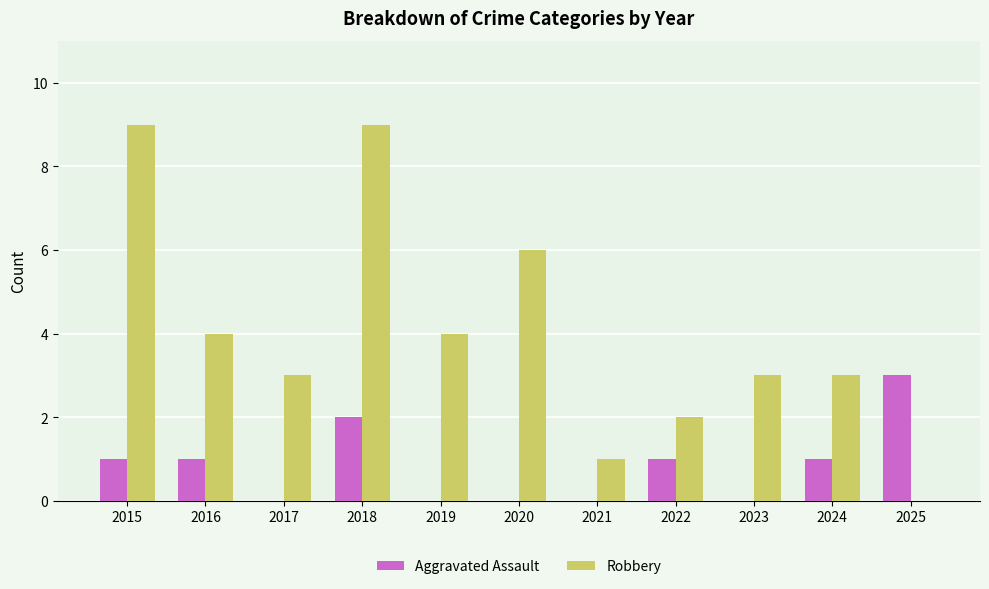

Count the number of data series in this chart.

2